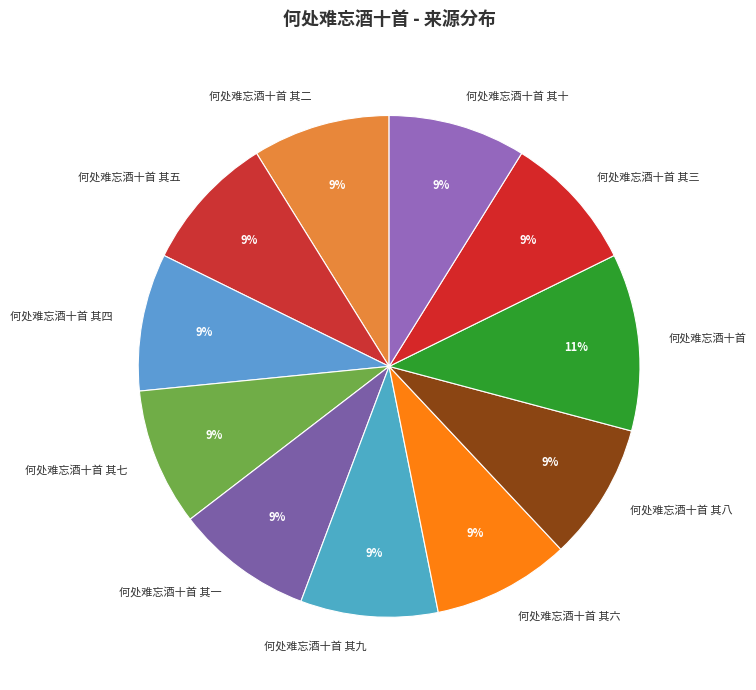

Is the sum of 何处难忘酒十首 其二 and 何处难忘酒十首 其六 greater than half?

No